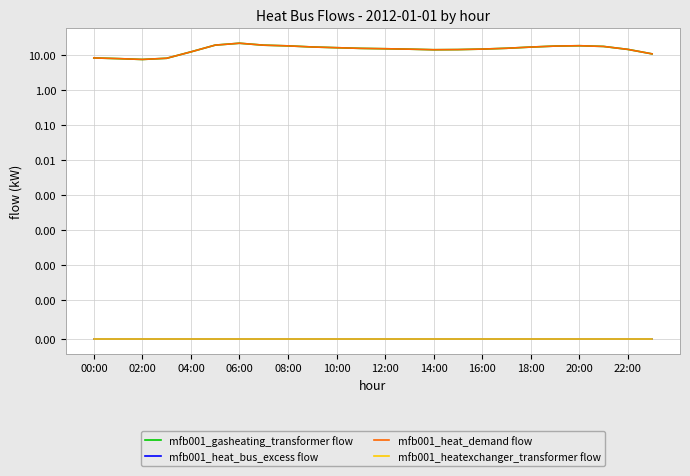

What are all the series names shown in the legend?

mfb001_gasheating_transformer flow, mfb001_heat_bus_excess flow, mfb001_heat_demand flow, mfb001_heatexchanger_transformer flow